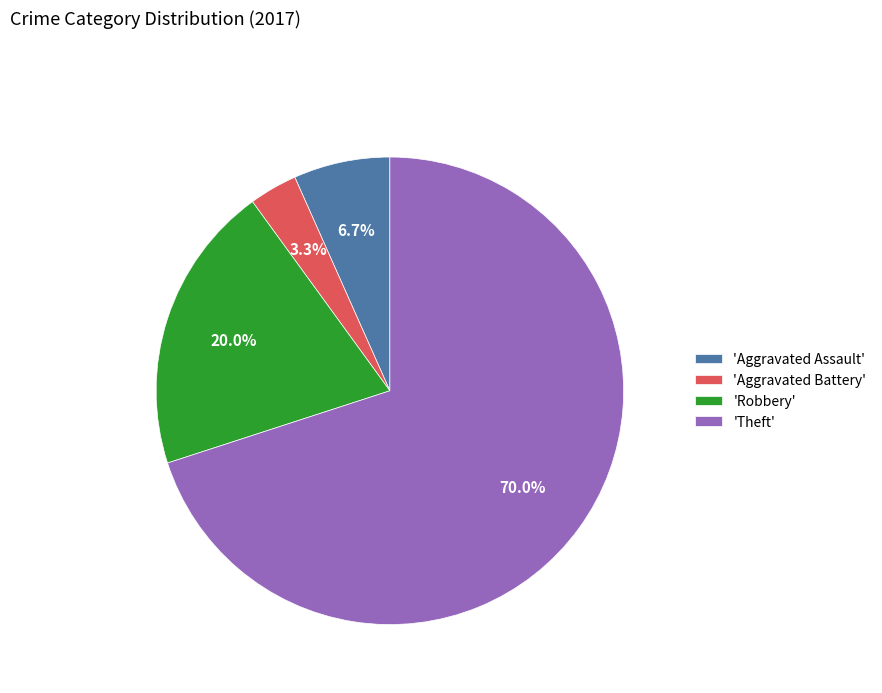

Is 'Theft' the majority of the pie?

Yes